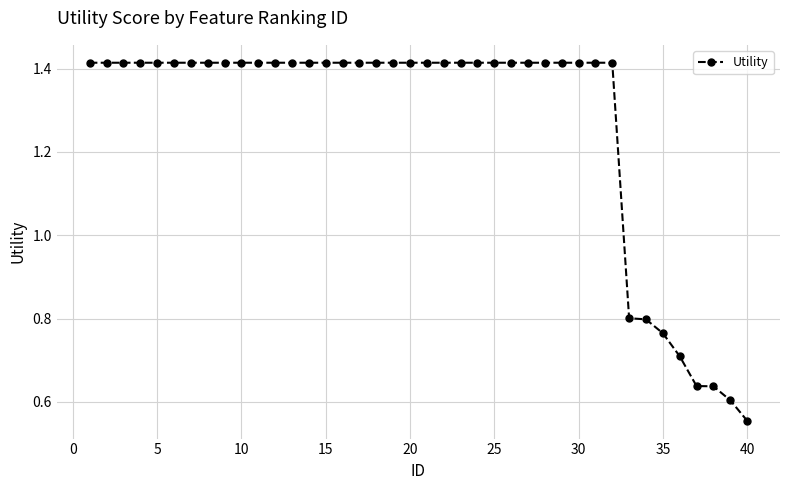

What is the sum of all values?

50.8